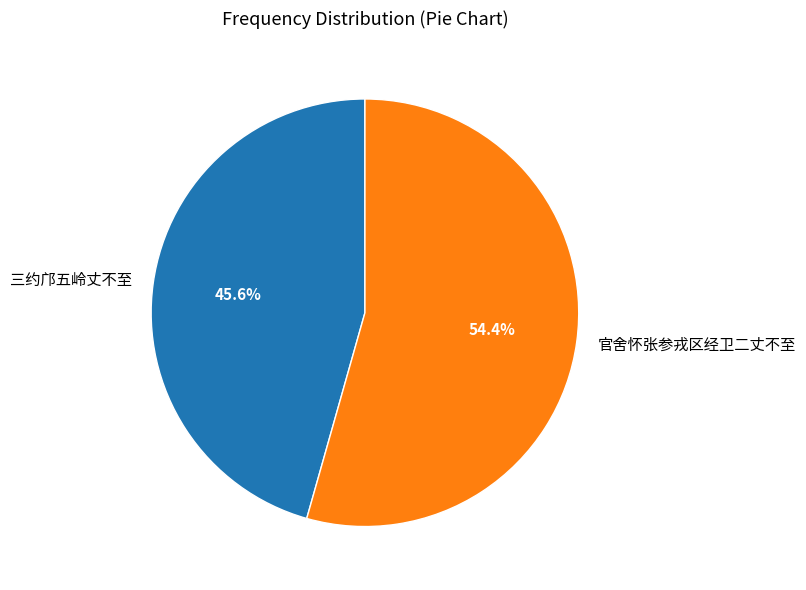

How many segments does this pie chart have?

2